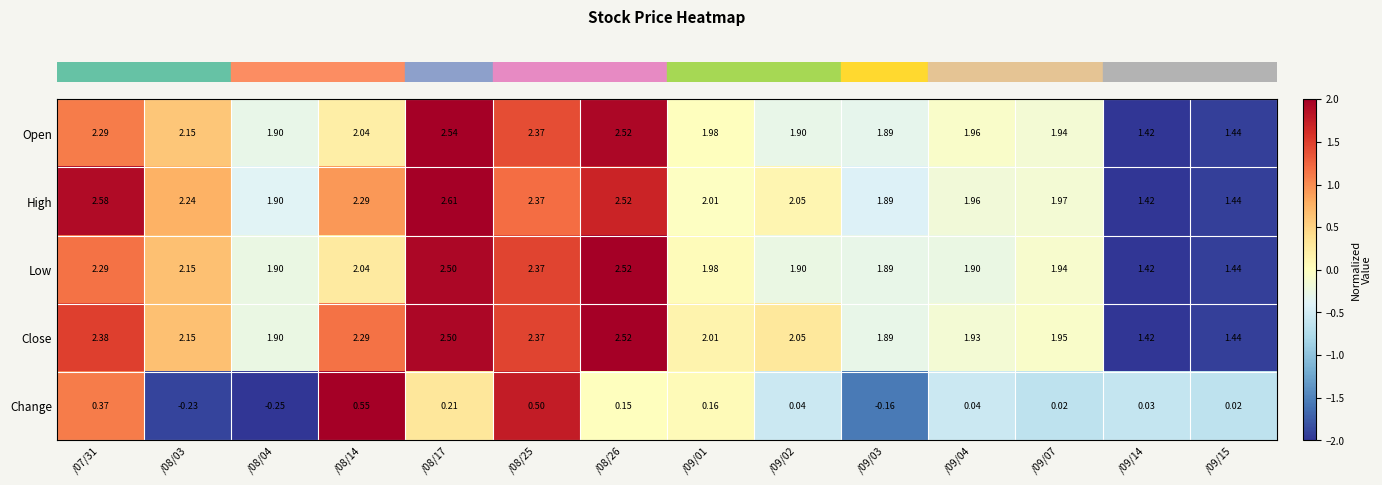

Which series has the widest spread of values?

High